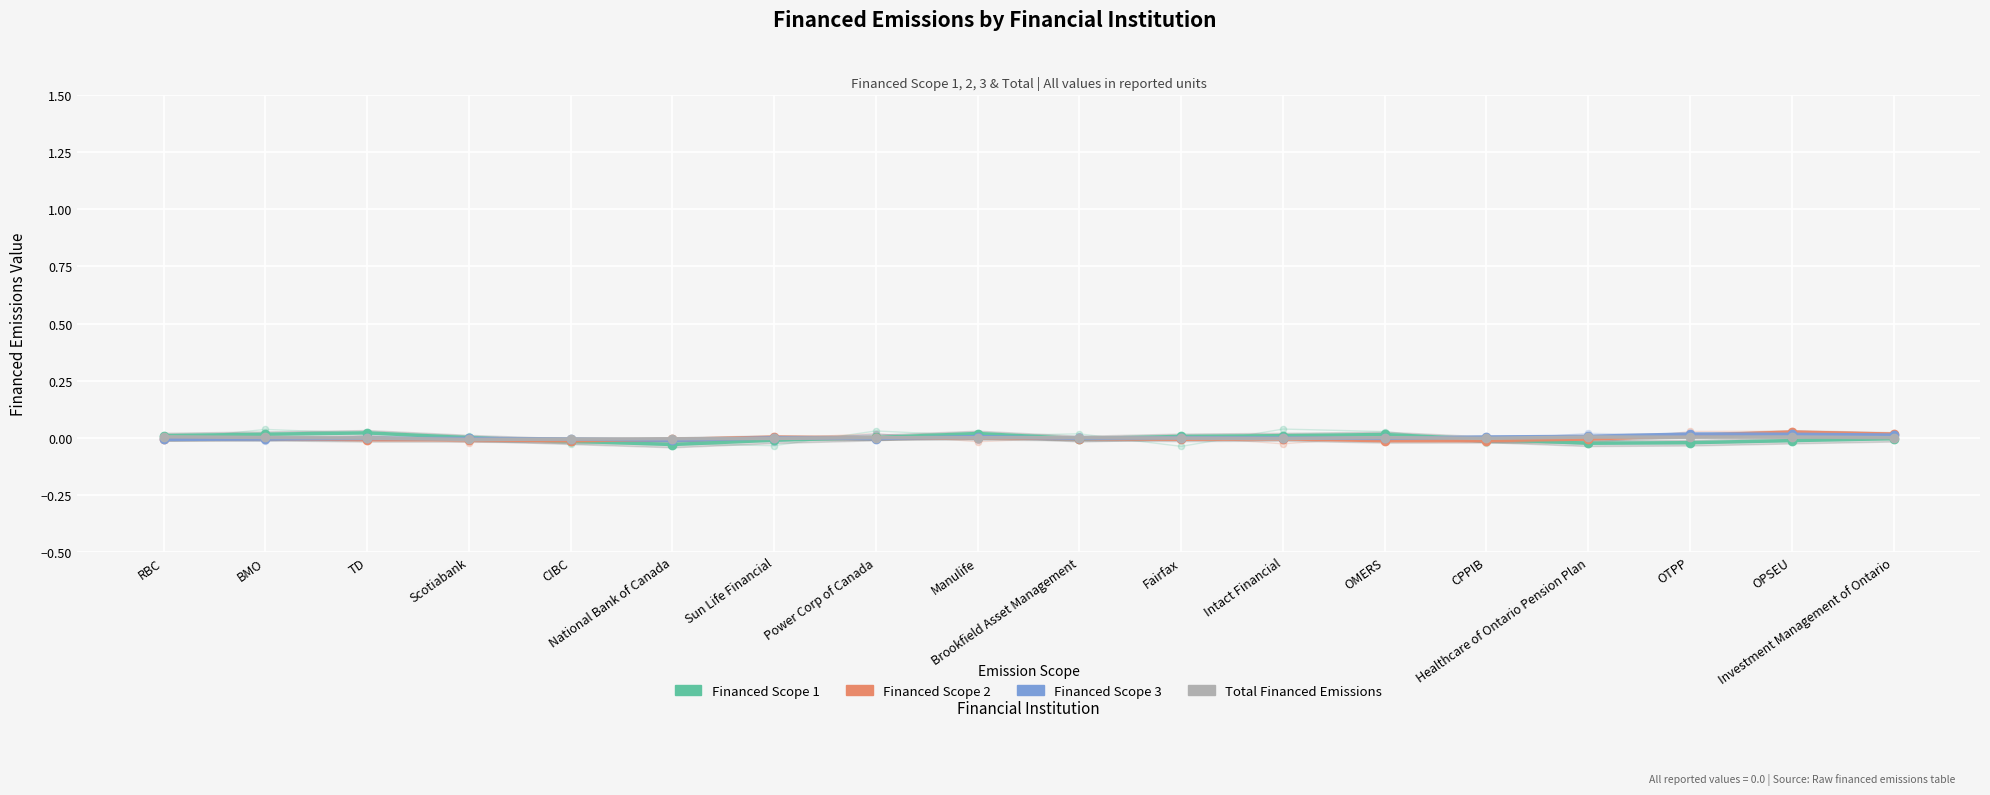

Which series has the widest spread of Y values?

Financed Scope 1